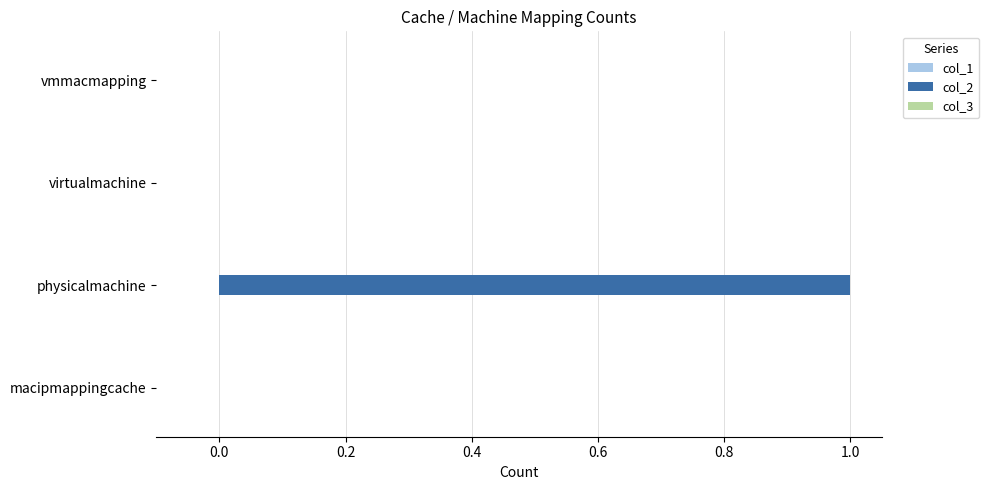

Is it true that the value at physicalmachine is 1?

True